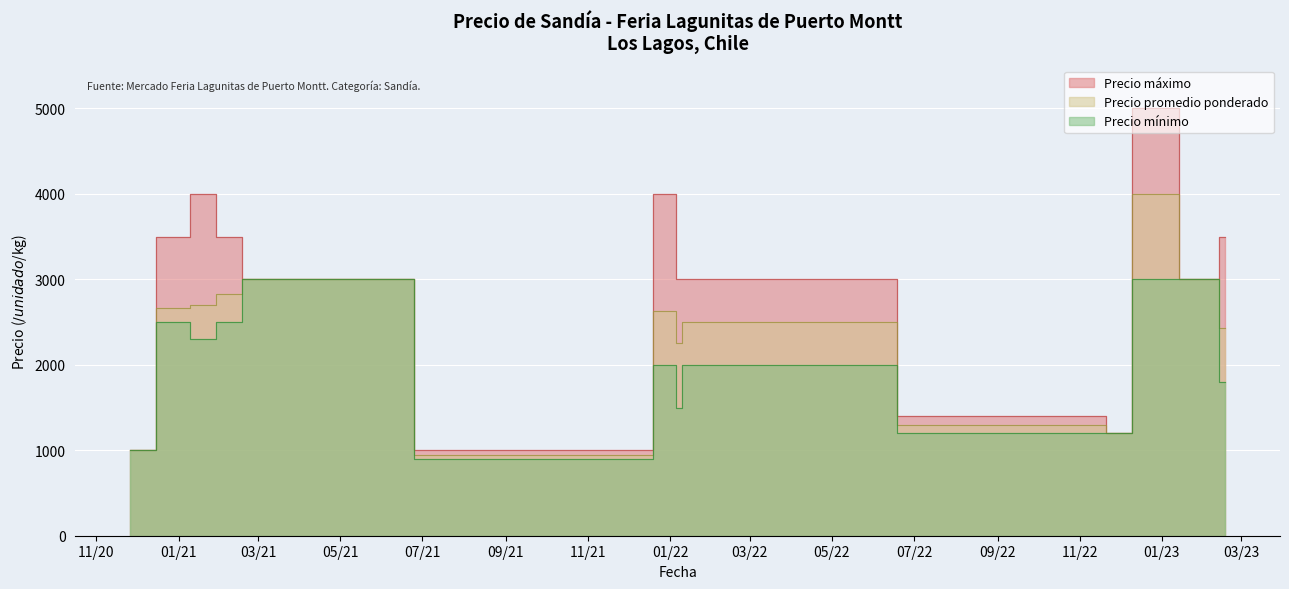

What is the label of the 12th point from the left?

2022-11-11